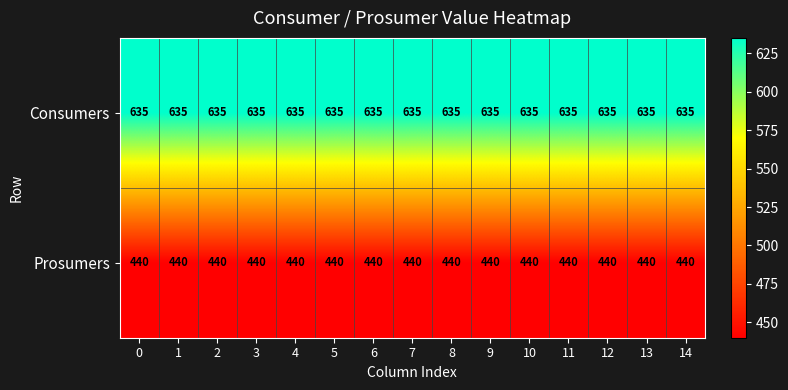

True or false: Prosumers has a value of 701 at 0.

False